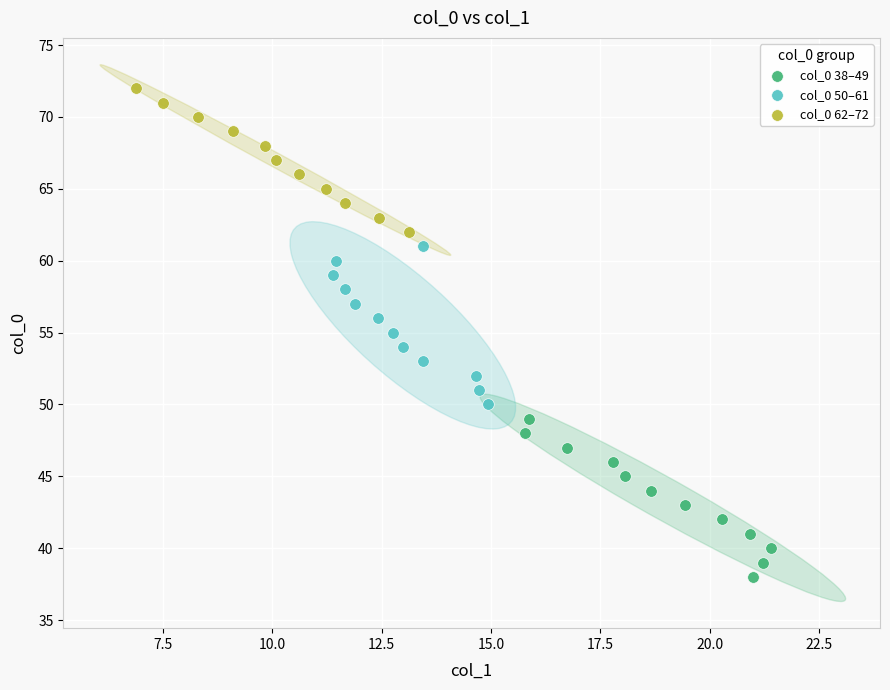

Which series contains the lowest Y value?

col_0 38–49